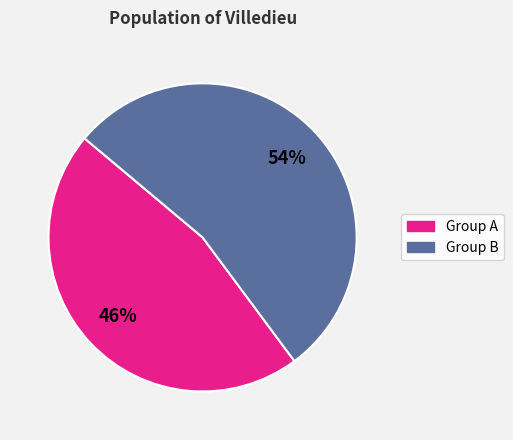

To the nearest percent, what is the average slice percentage?

50%